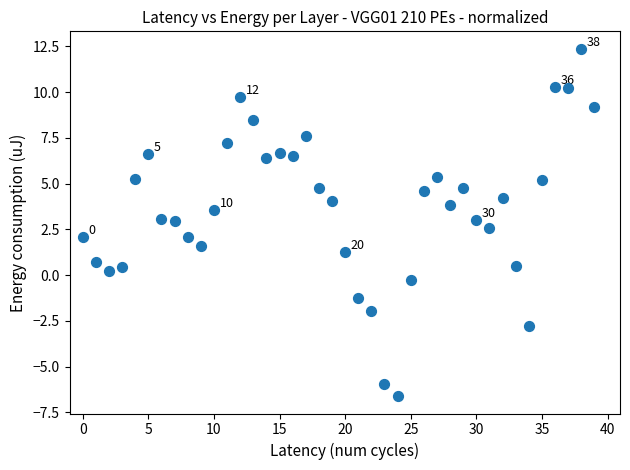

What is the range of Y values (max minus min)?

19.0